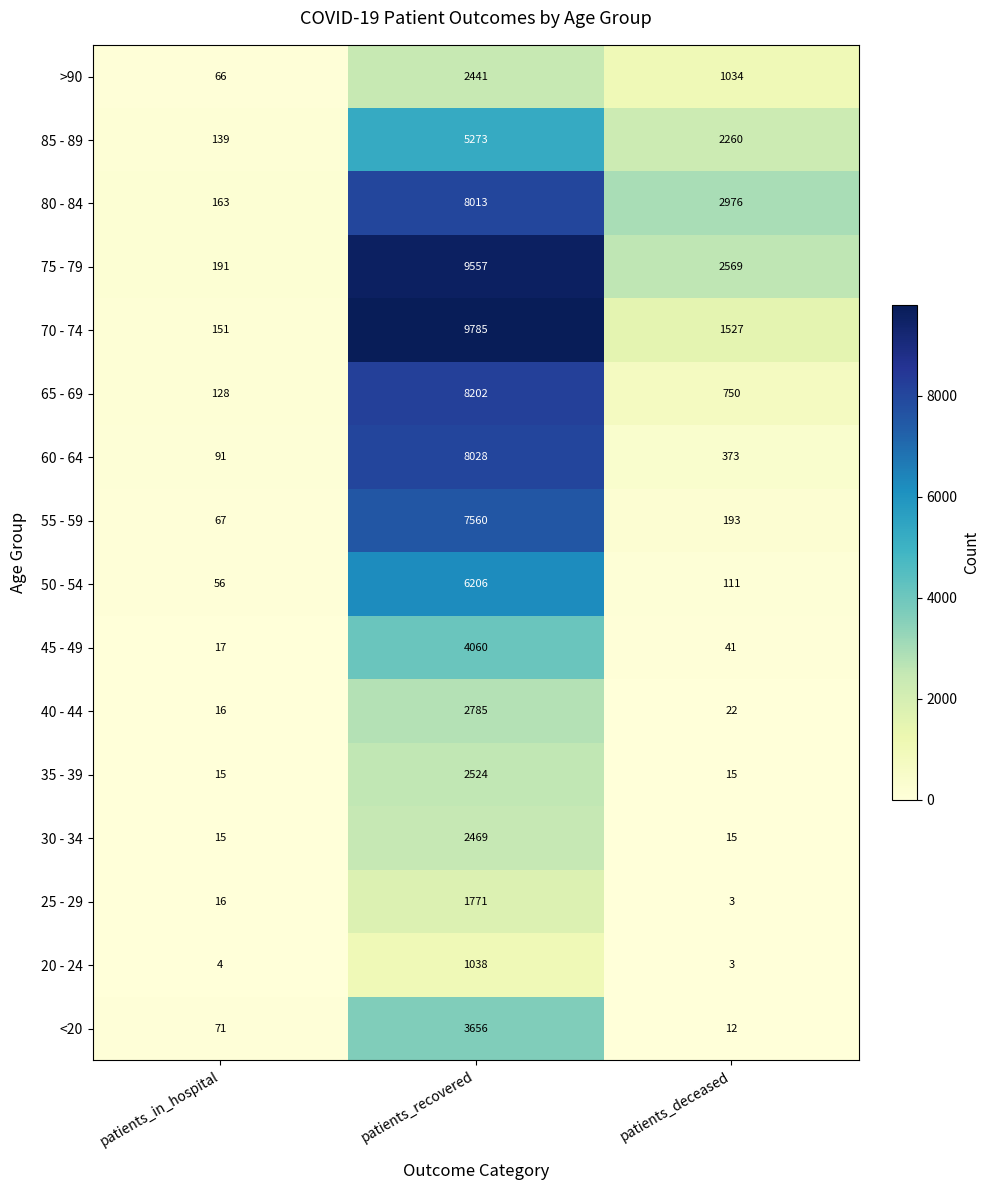

List the series in order of their peak value, highest first.

70 - 74, 75 - 79, 65 - 69, 60 - 64, 80 - 84, 55 - 59, 50 - 54, 85 - 89, 45 - 49, <20, 40 - 44, 35 - 39, 30 - 34, >90, 25 - 29, 20 - 24